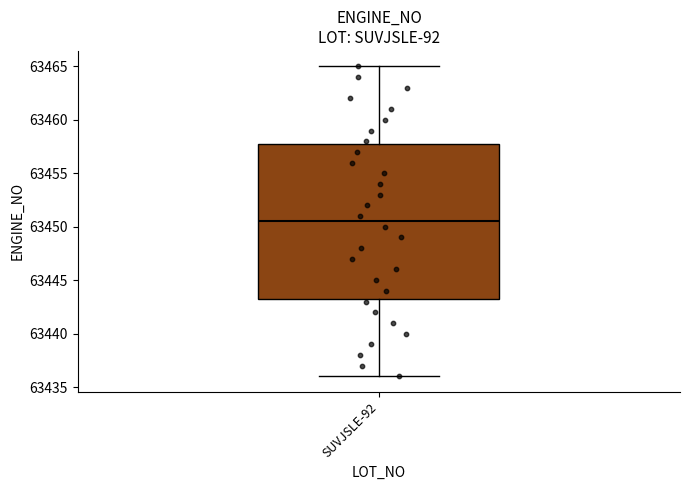

Transcribe this box plot: give where the median line is, the range the box spans, and where the two whiskers end, as read against the y-axis. The values are not printed on the chart, so give them approximately, as read against the axis.

median 63450.5, box 63443.5 to 63458.0, whiskers 63436.0 to 63465.0